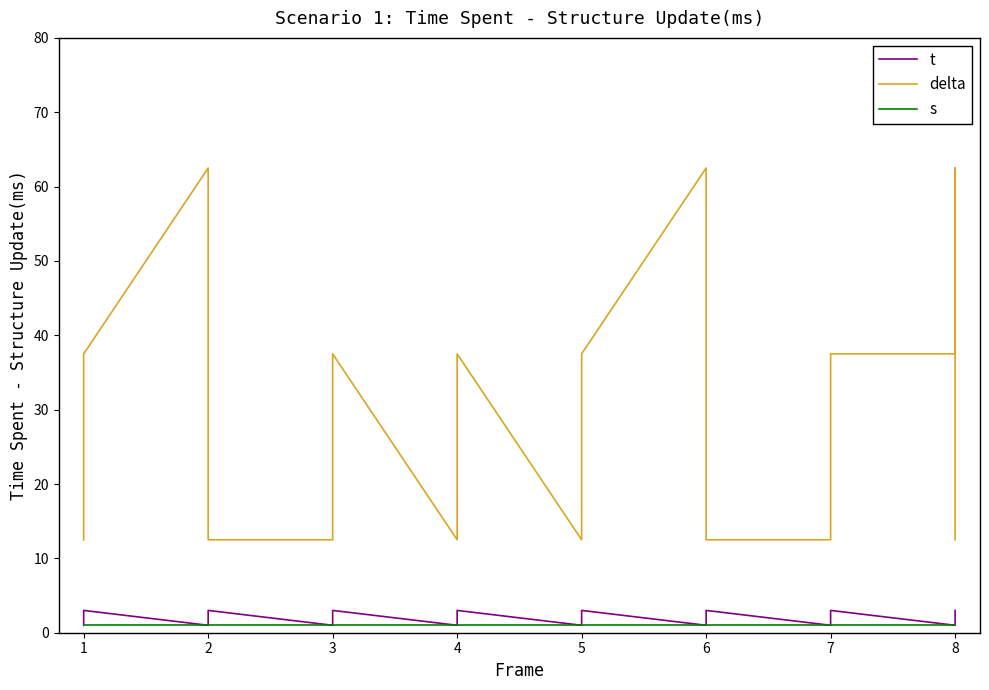

Between 7 and 8, which series saw the biggest shift?

delta